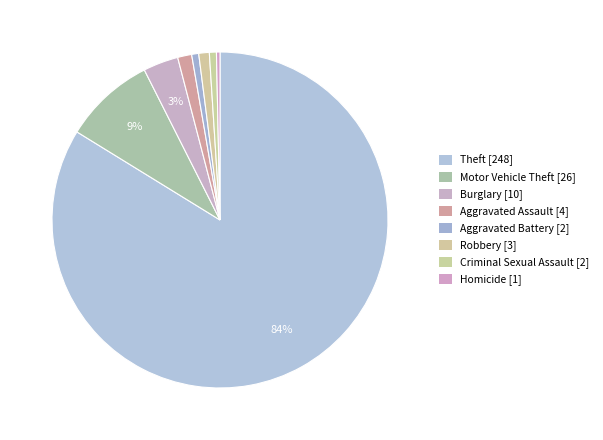

To the nearest percent, what portion does Aggravated Assault represent?

1%